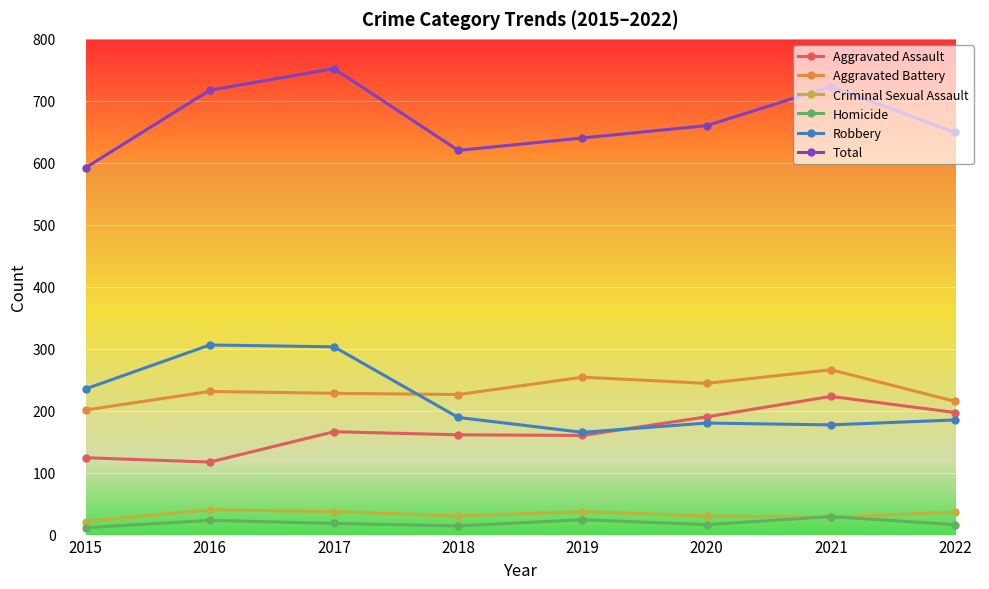

True or false: Criminal Sexual Assault and Aggravated Battery cross at least once.

False